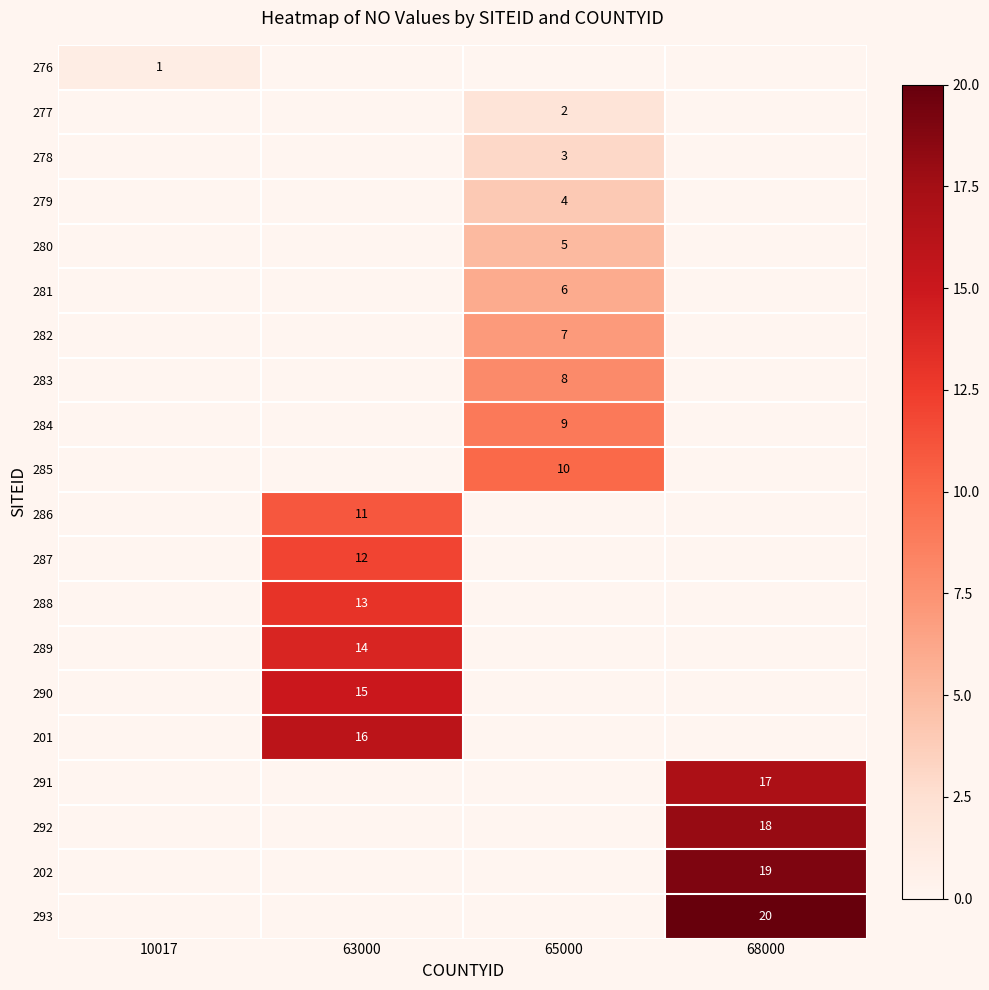

The 287 series shows 17 at 63000. True or false?

False